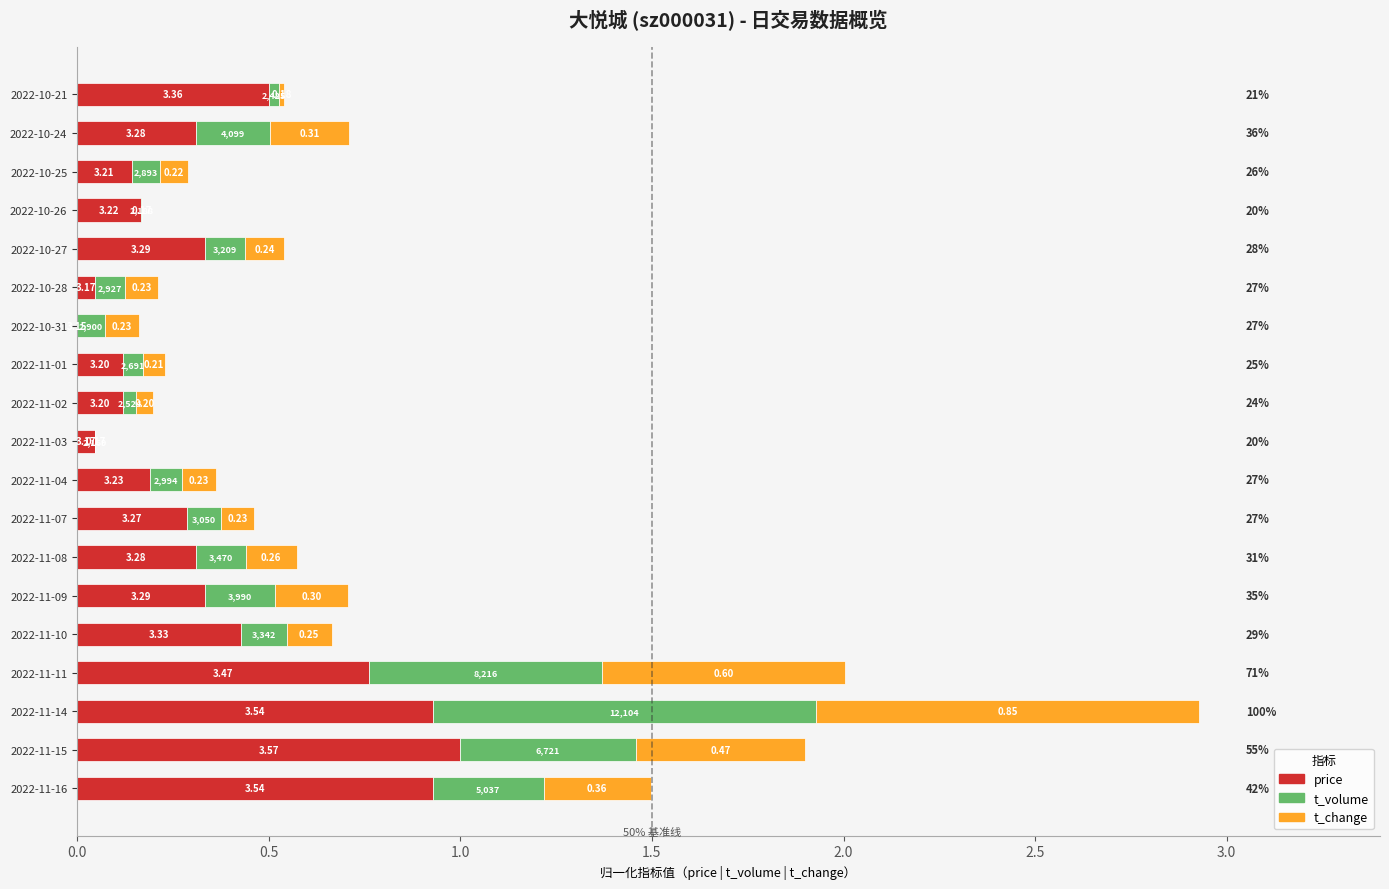

Is it true that t_volume (归一化) equals 0.7 at 2022-11-15?

False